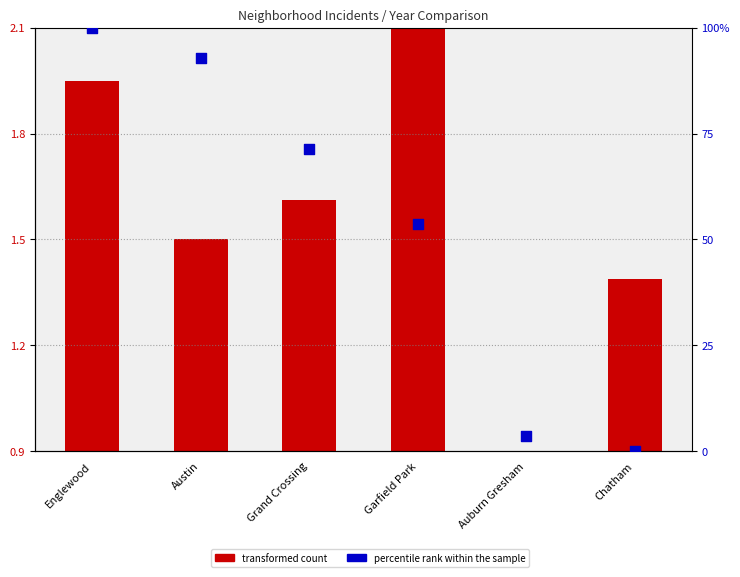

What is the ratio of the value at Grand Crossing to the value at Auburn Gresham?

20.0